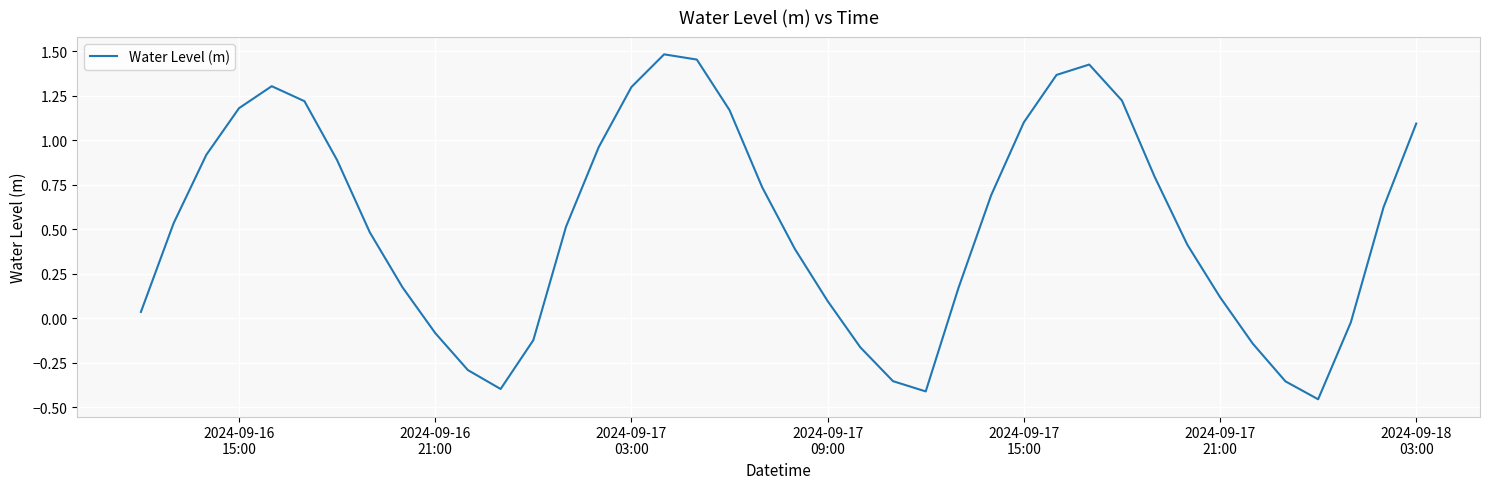

How many positive values are there?

29